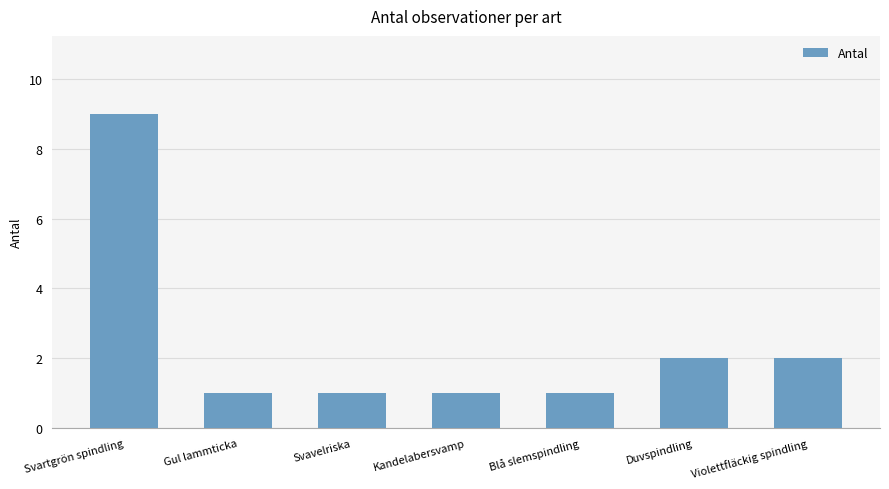

Between Svartgrön spindling and Violettfläckig spindling, which is larger?

Svartgrön spindling